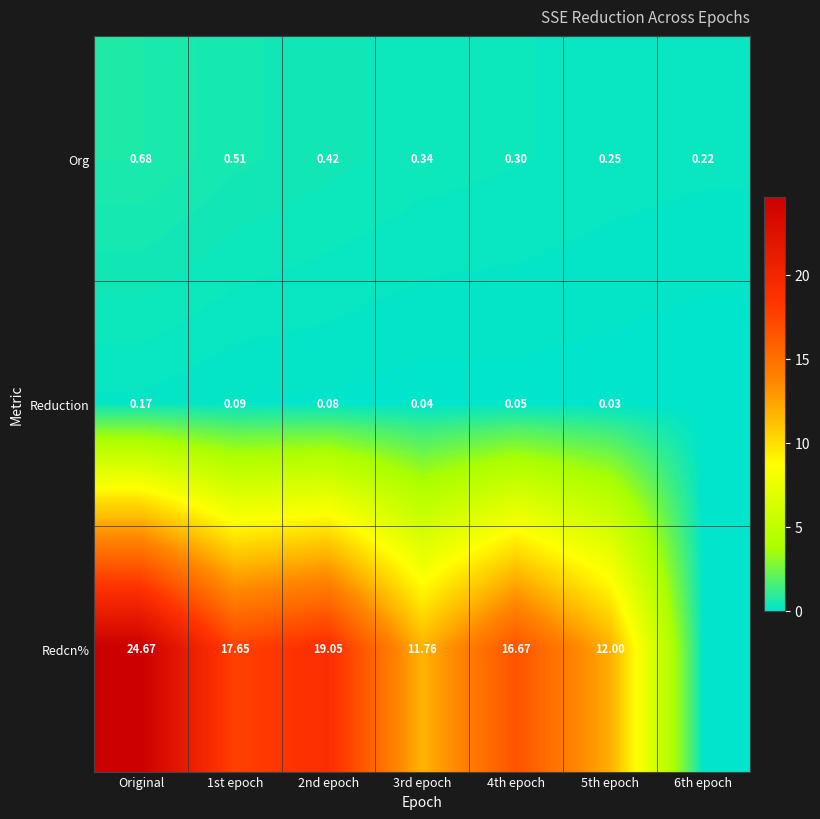

Is the value of Org at 3rd epoch greater than the value of Reduction at 4th epoch?

Yes